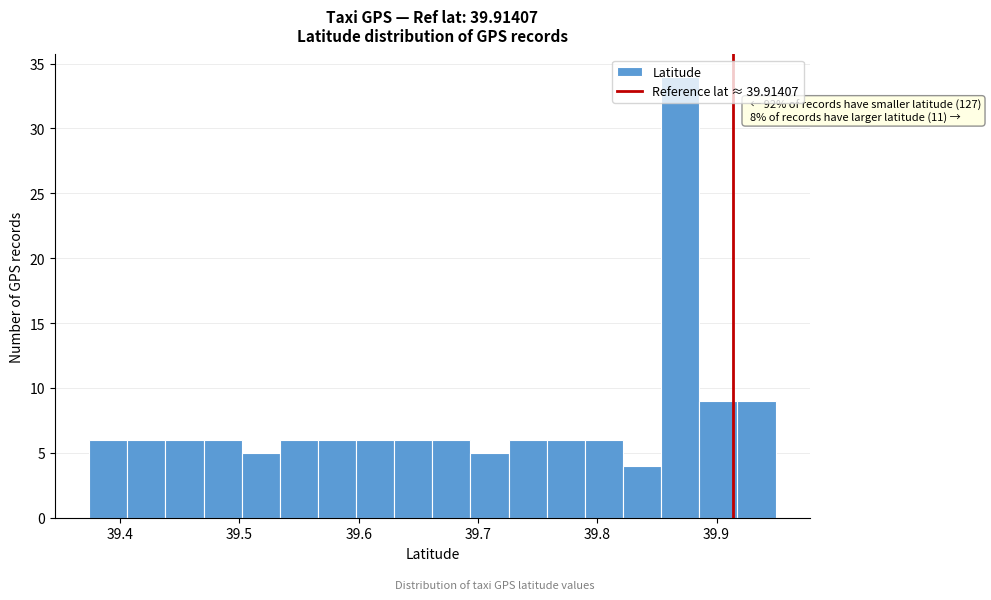

Read against the x-axis, roughly where is the centre of the tallest bar?

39.87